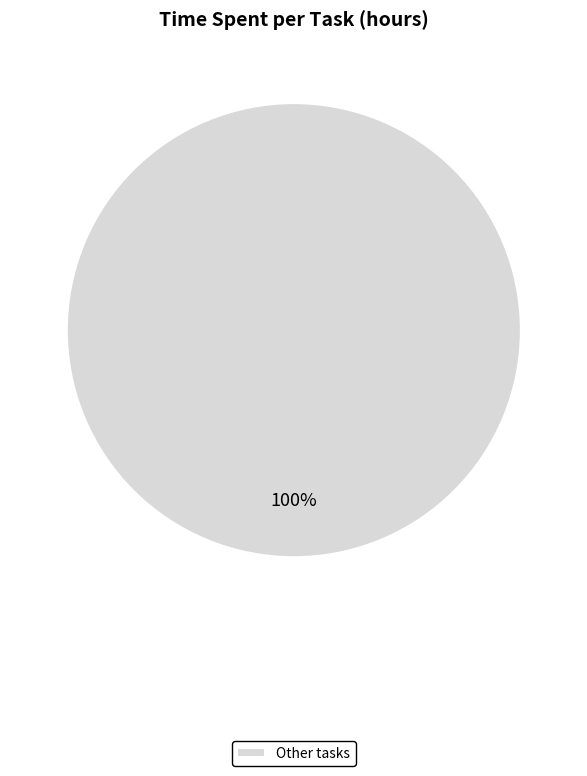

How many segments does this pie chart have?

1